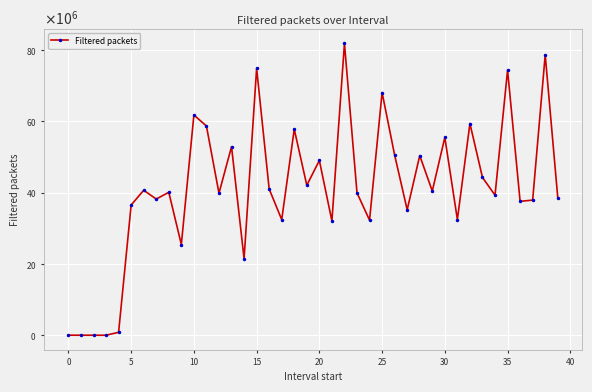

Is this an area chart (filled region under the line)?

No